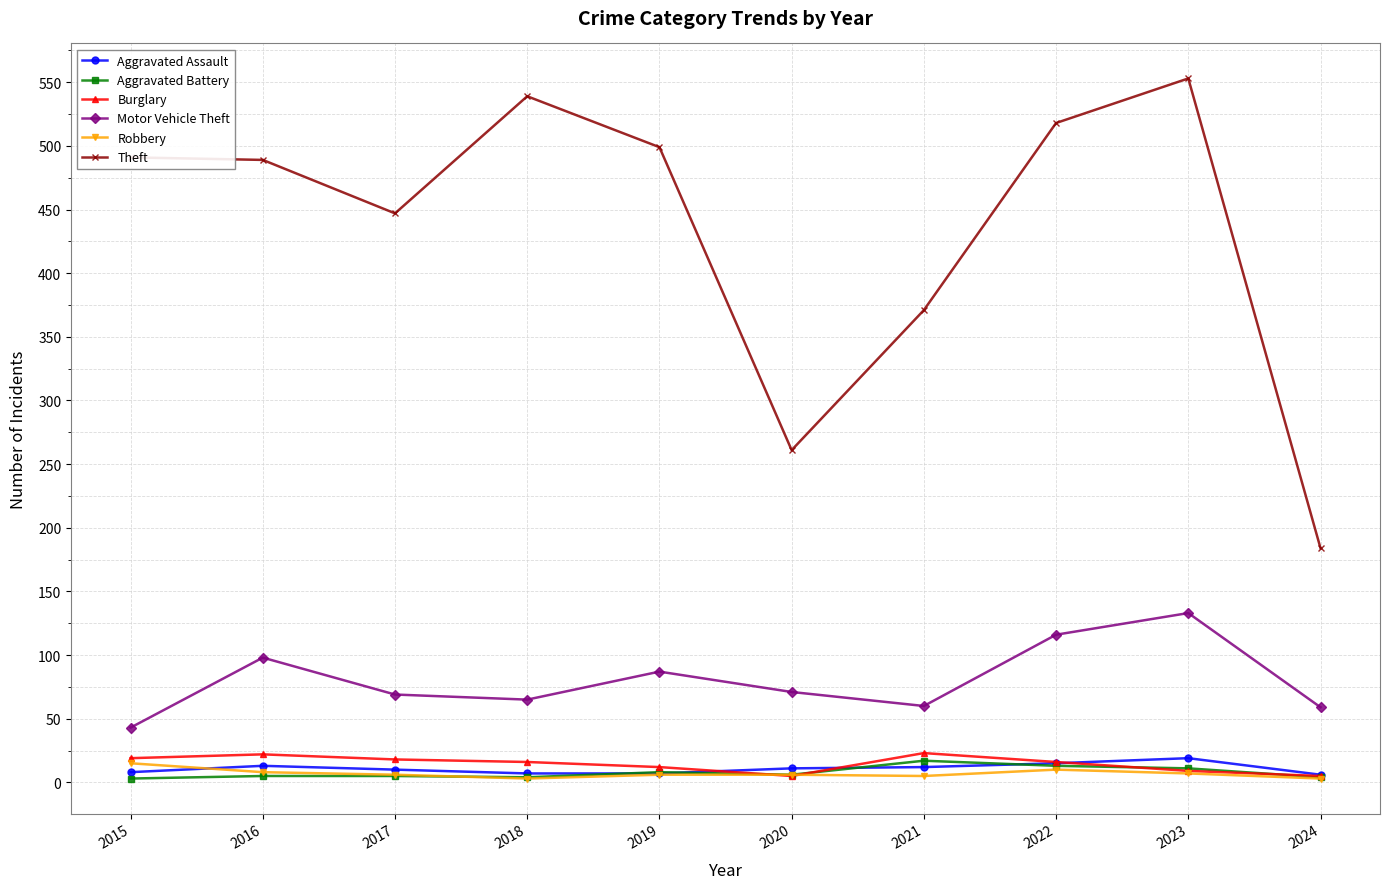

Between 2016 and 2020, which series saw the biggest shift?

Theft